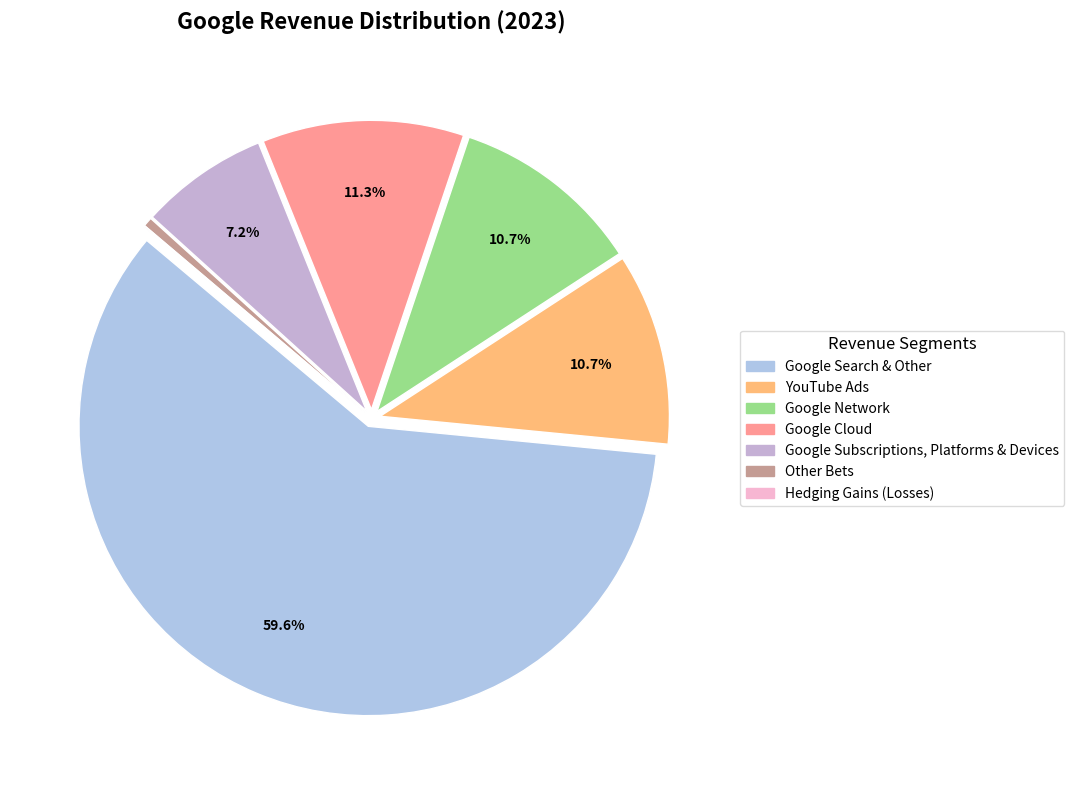

To the nearest percent, what percentage of the pie is YouTube Ads?

11%